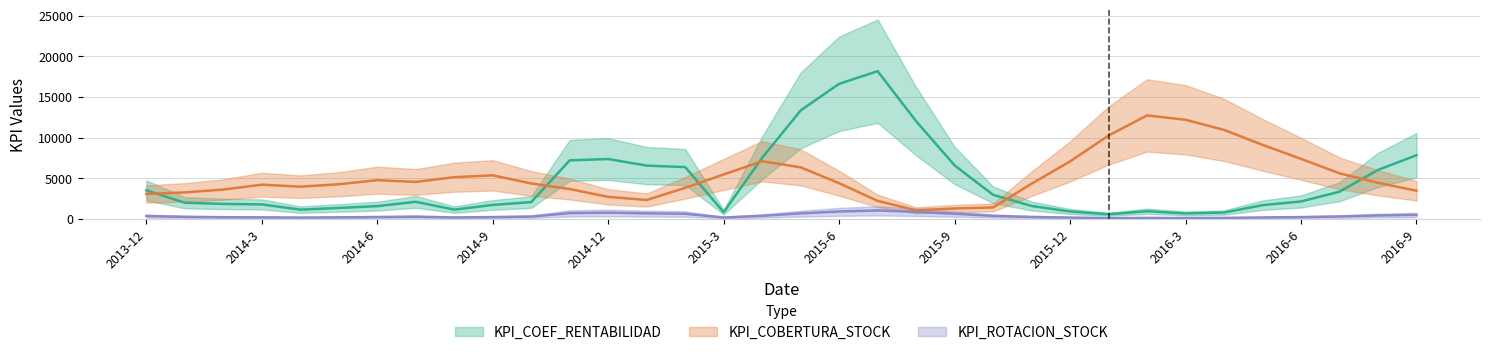

Rank the series by their maximum value, from highest to lowest.

KPI_COEF_RENTABILIDAD, KPI_COBERTURA_STOCK, KPI_ROTACION_STOCK